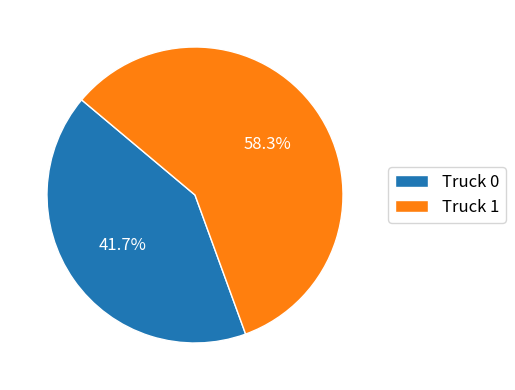

To the nearest percent, what is the difference between the largest and smallest slice percentages?

17%